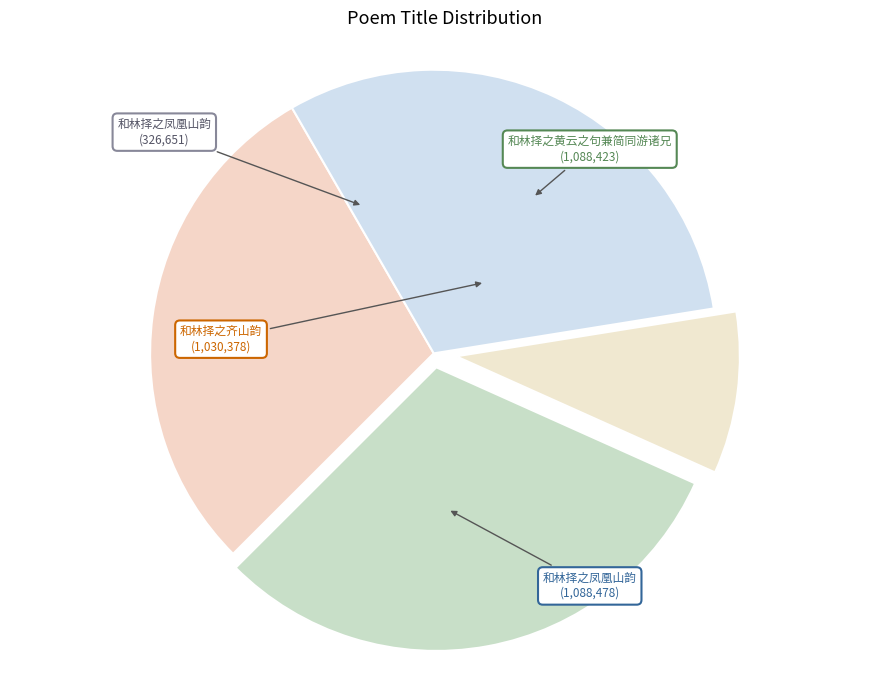

How many segments does this pie chart have?

4